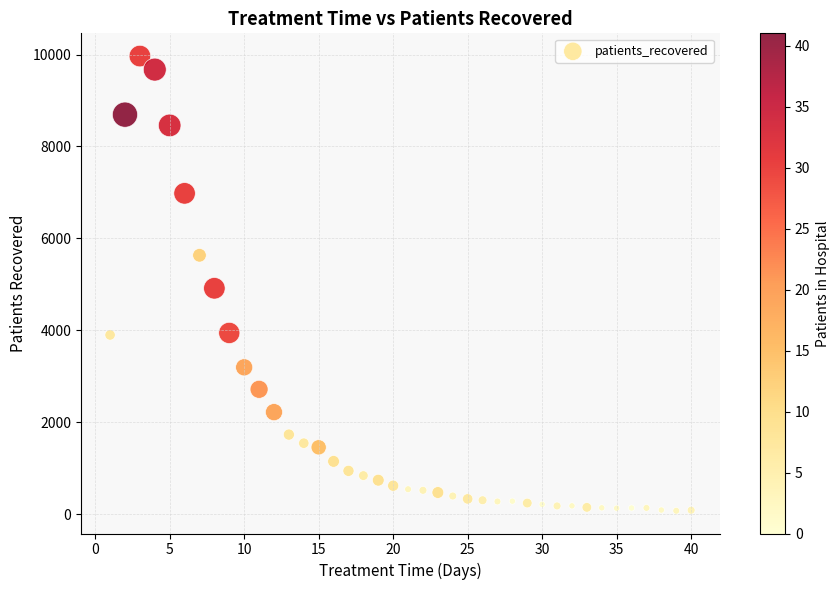

What is the range of Y values (max minus min)?

9890